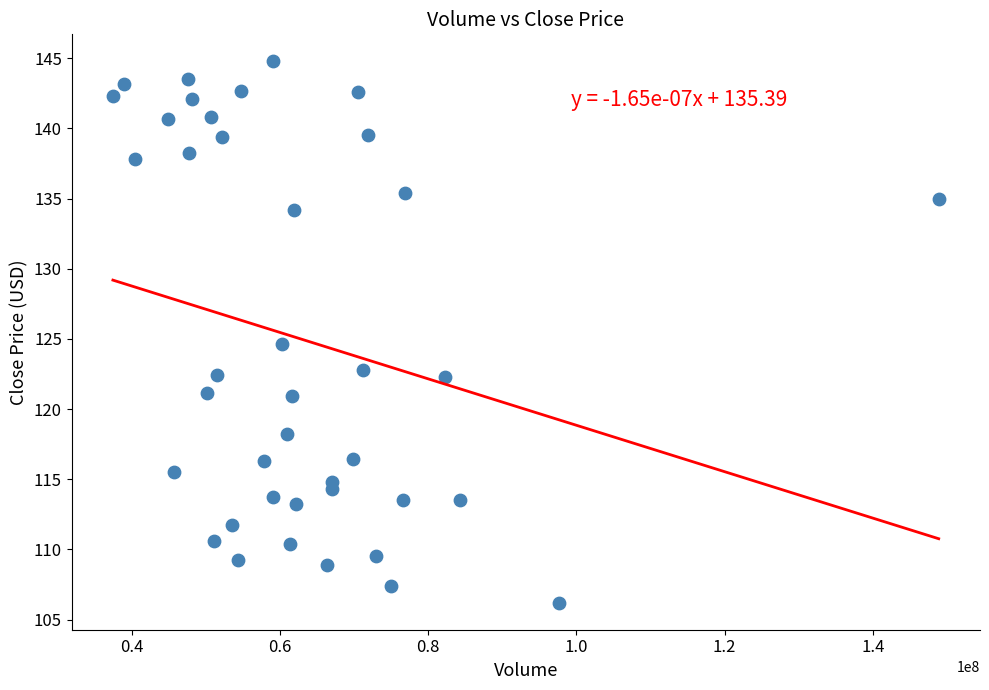

What is the range of X values (max minus min)?

111434200.0